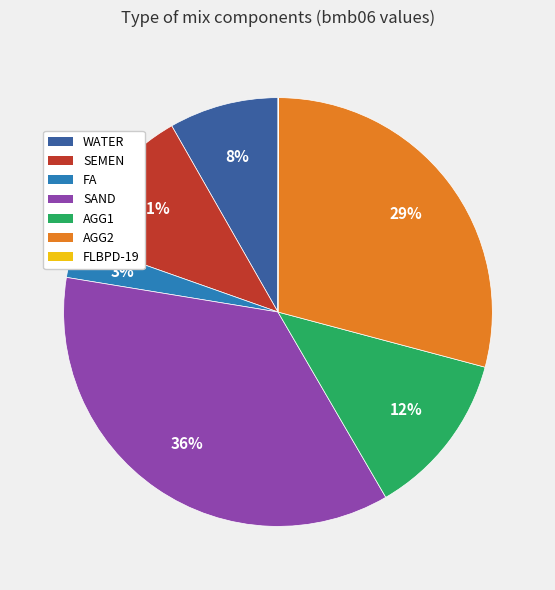

Combined, do SAND and AGG1 account for over 50%?

No